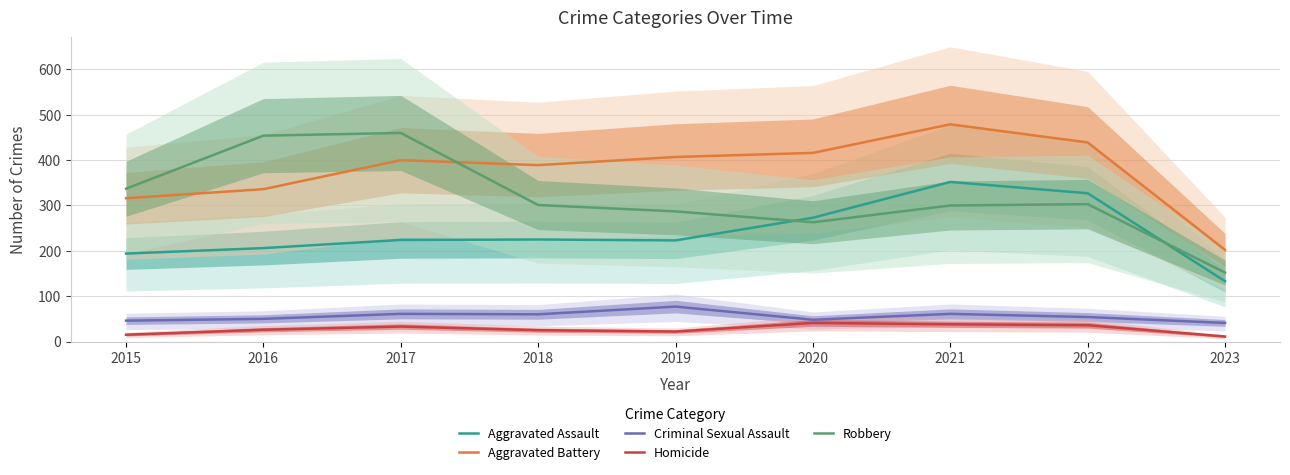

Which series has the largest range (max minus min)?

Robbery